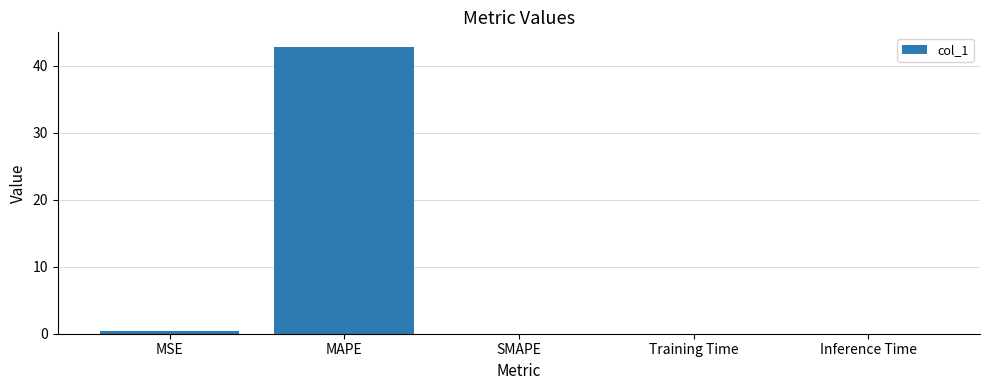

Are the bars grouped side by side (vs. stacked)?

No